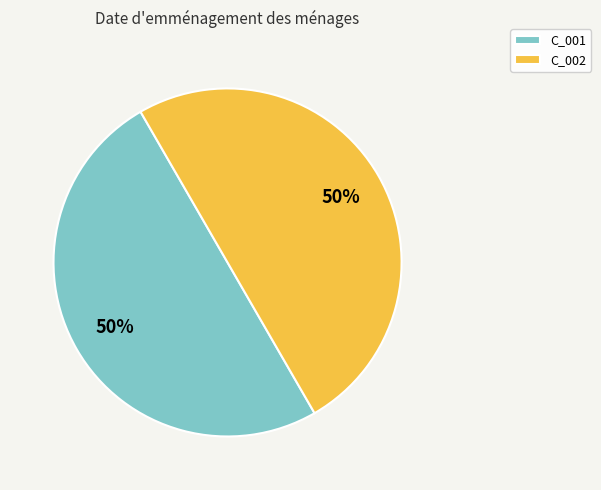

To the nearest percent, what is the average slice percentage?

50%